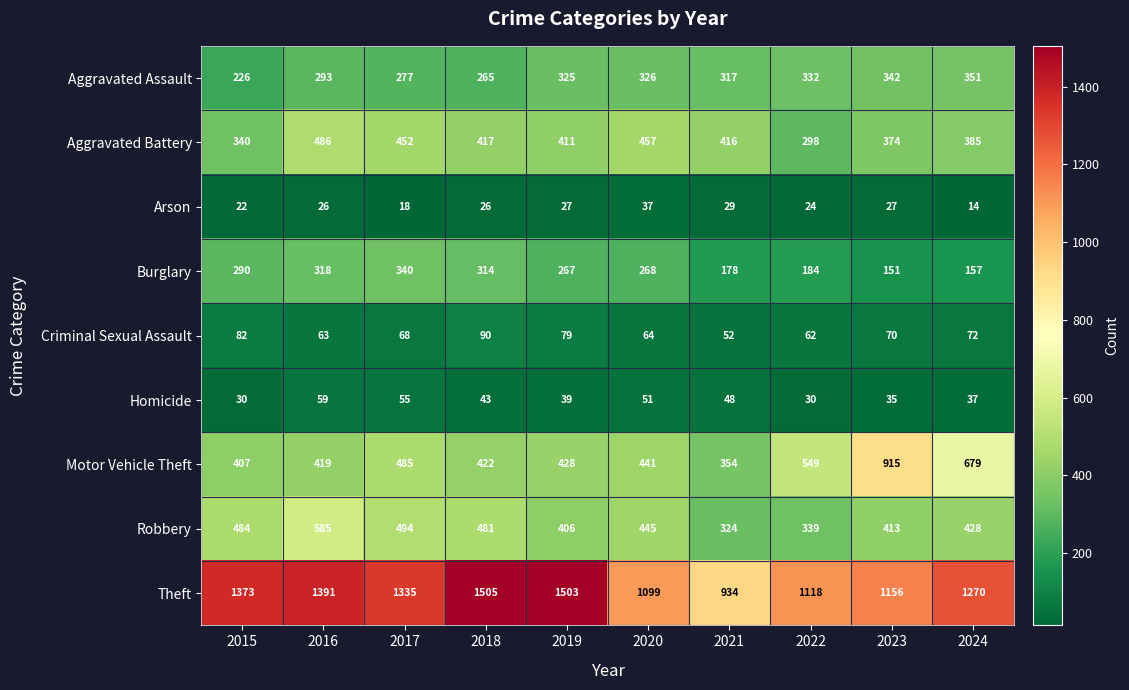

How many data points does each series have?

10